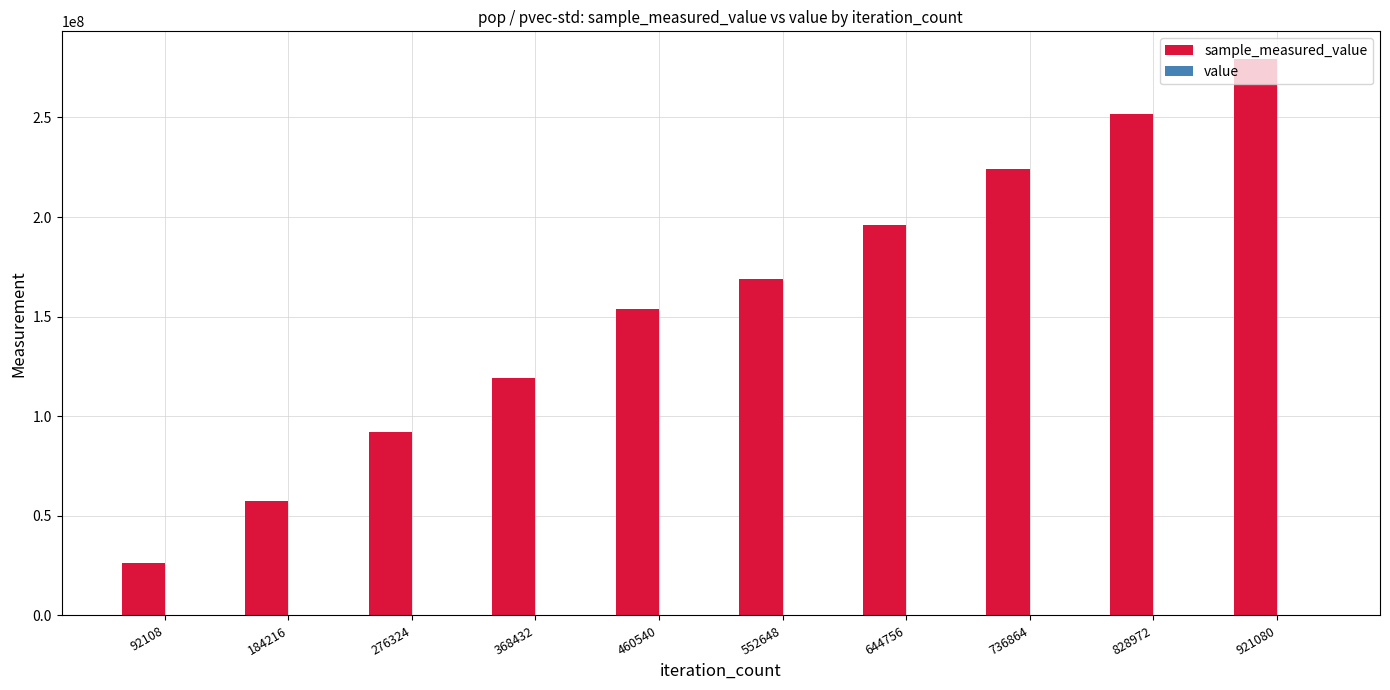

At which category is the sum across all series the highest?

921080